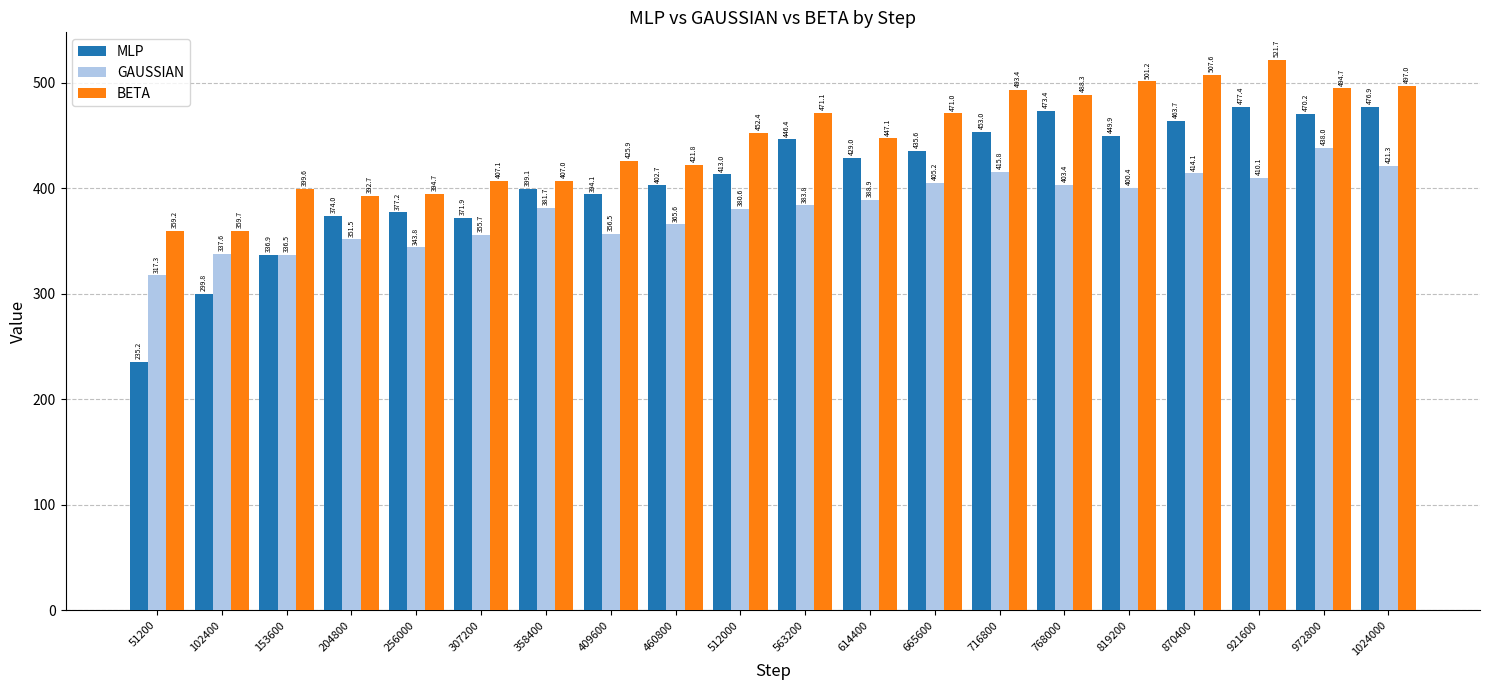

Which label corresponds to the largest value in the chart?

921600